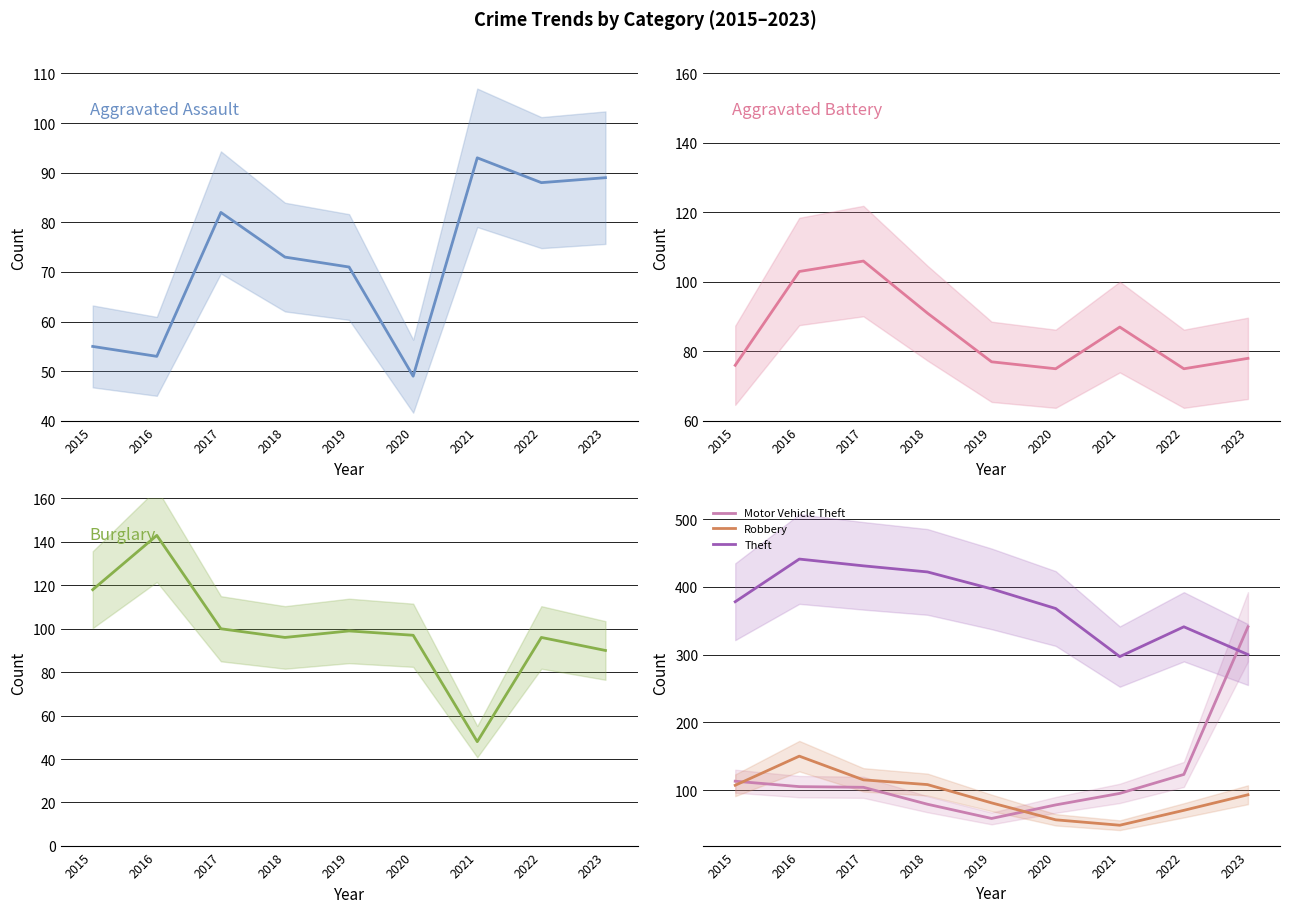

Is the value of Motor Vehicle Theft at 2016 greater than the value of Robbery at 2019?

Yes